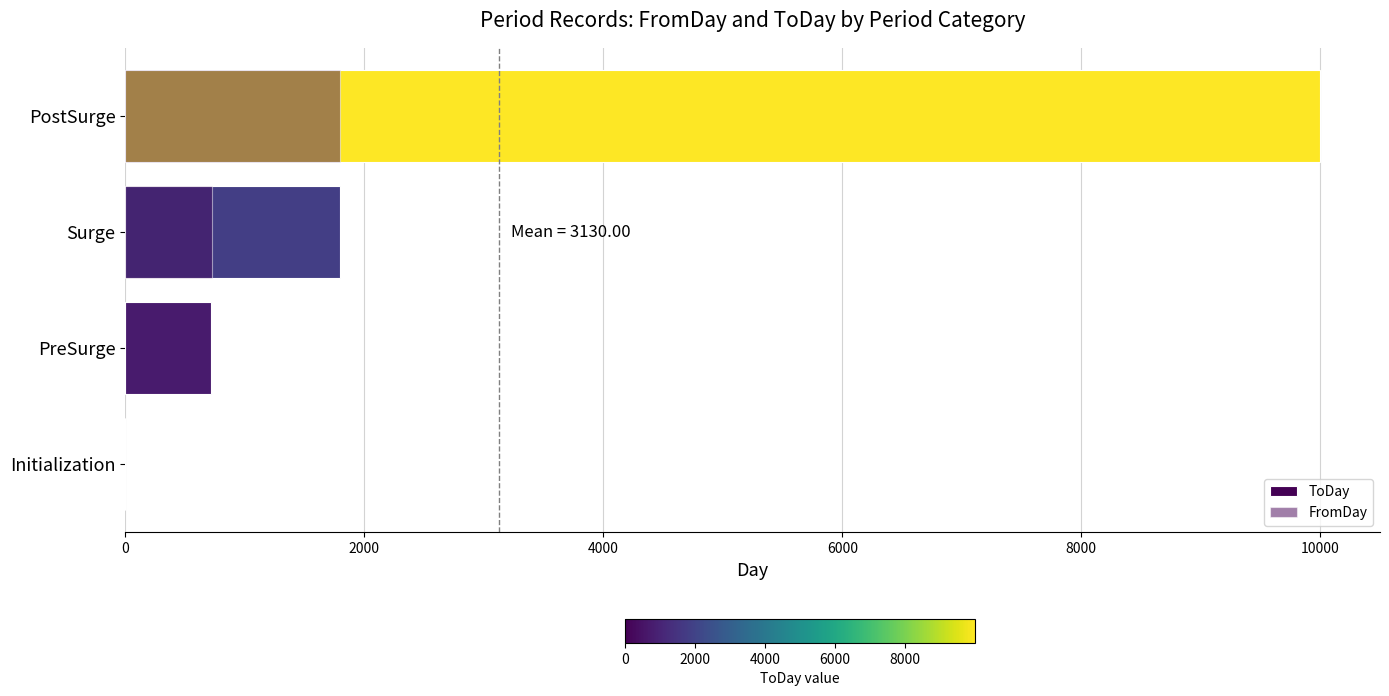

How many data points in ToDay are above 1800?

1